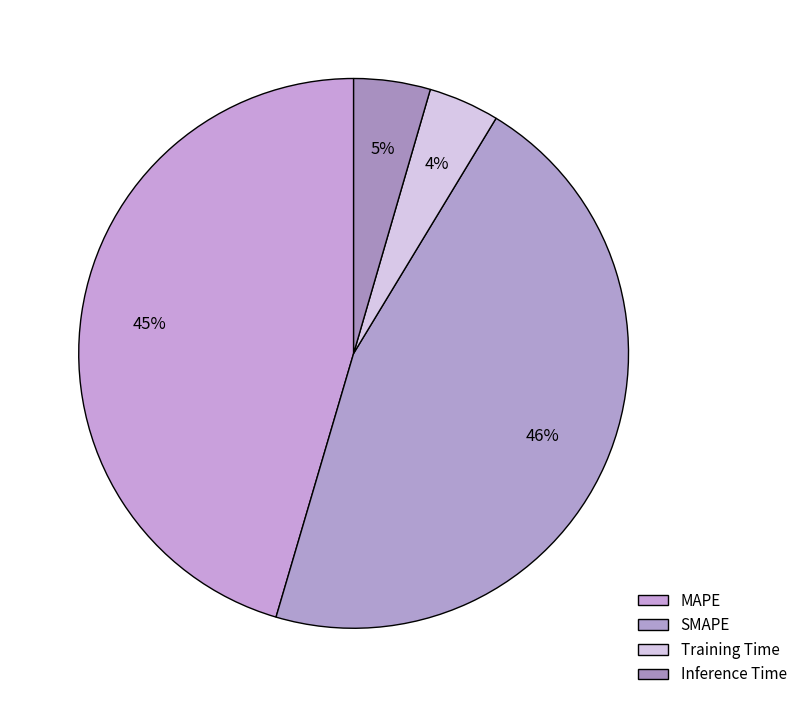

Rank the categories by value from lowest to highest.

Training Time, Inference Time, MAPE, SMAPE